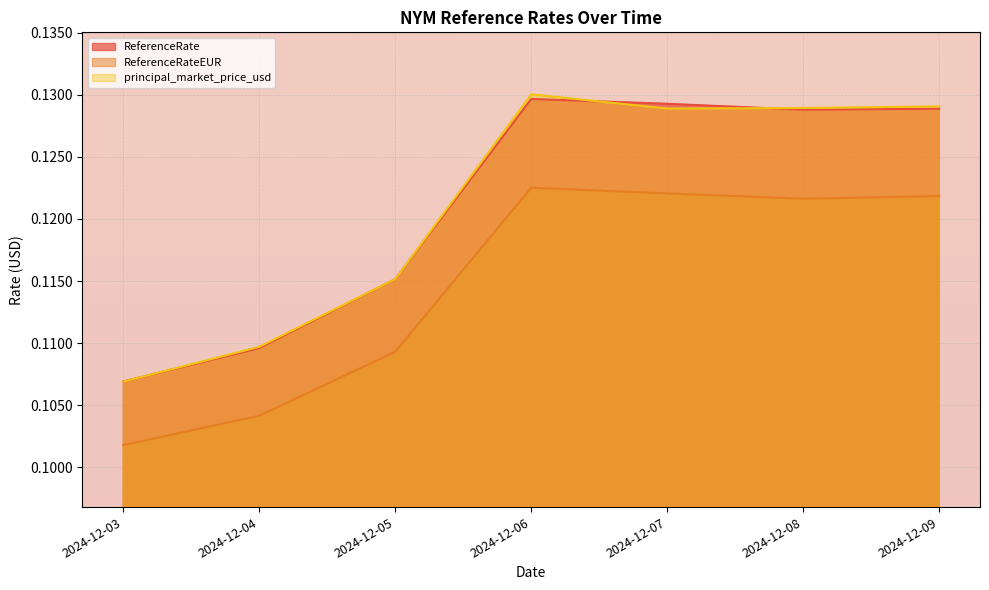

What is the value of the principal_market_price_usd point at the 5th from the left?

0.1